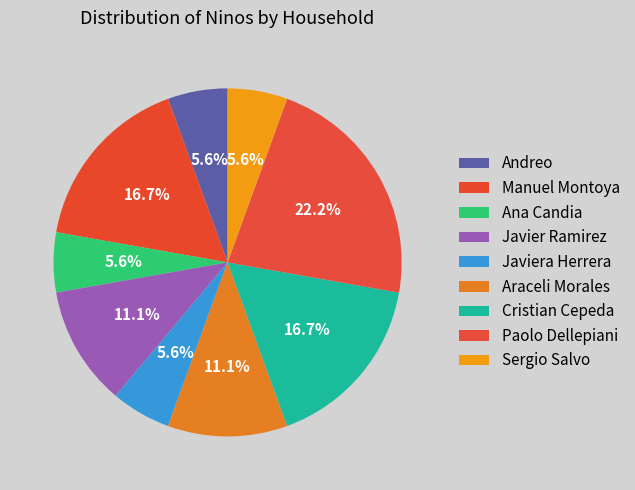

To the nearest percent, what is the combined percentage of Sergio Salvo and Paolo Dellepiani?

28%